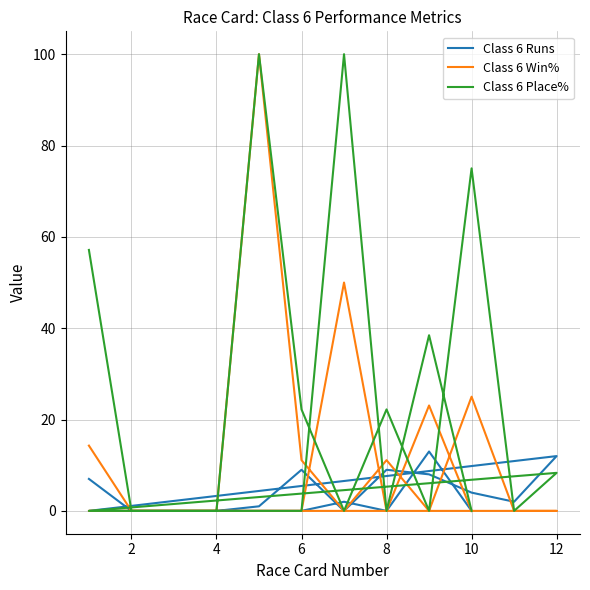

How many distinct data groups are displayed?

3